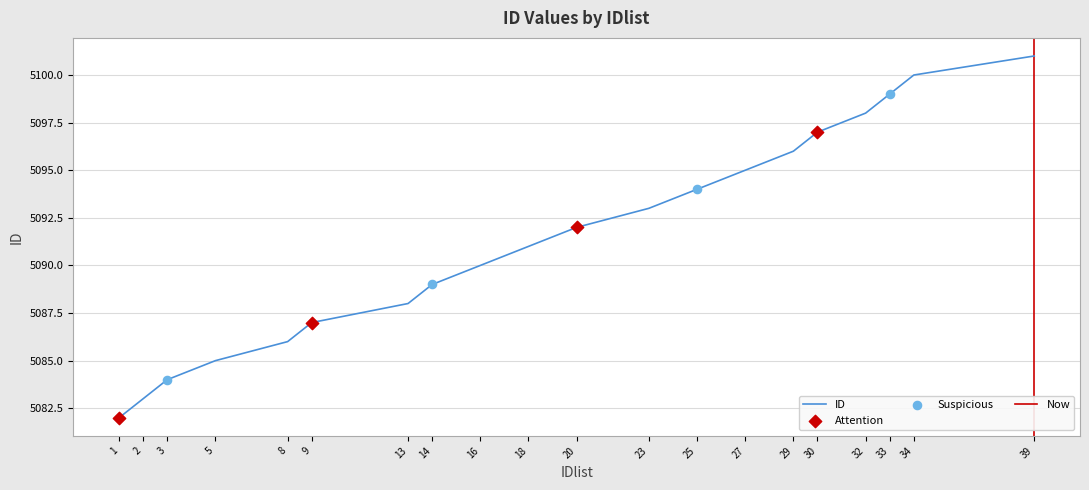

What is the ratio of the value at 32 to the value at 27?

1.0